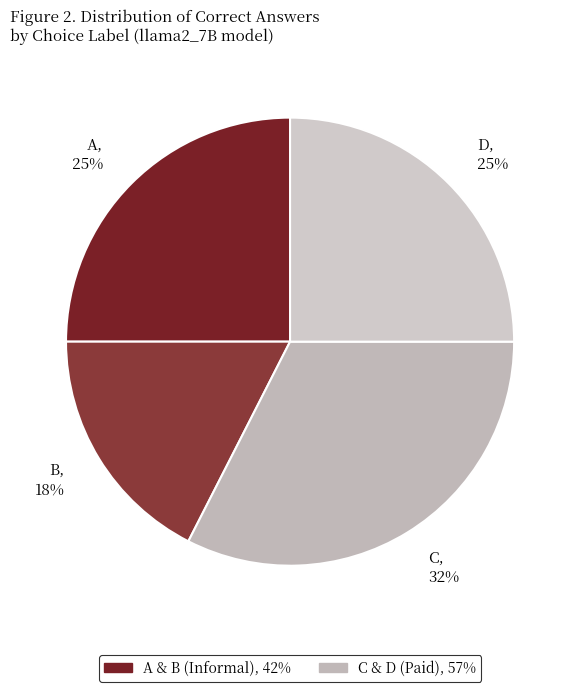

To the nearest percent, what is the average slice percentage?

25%